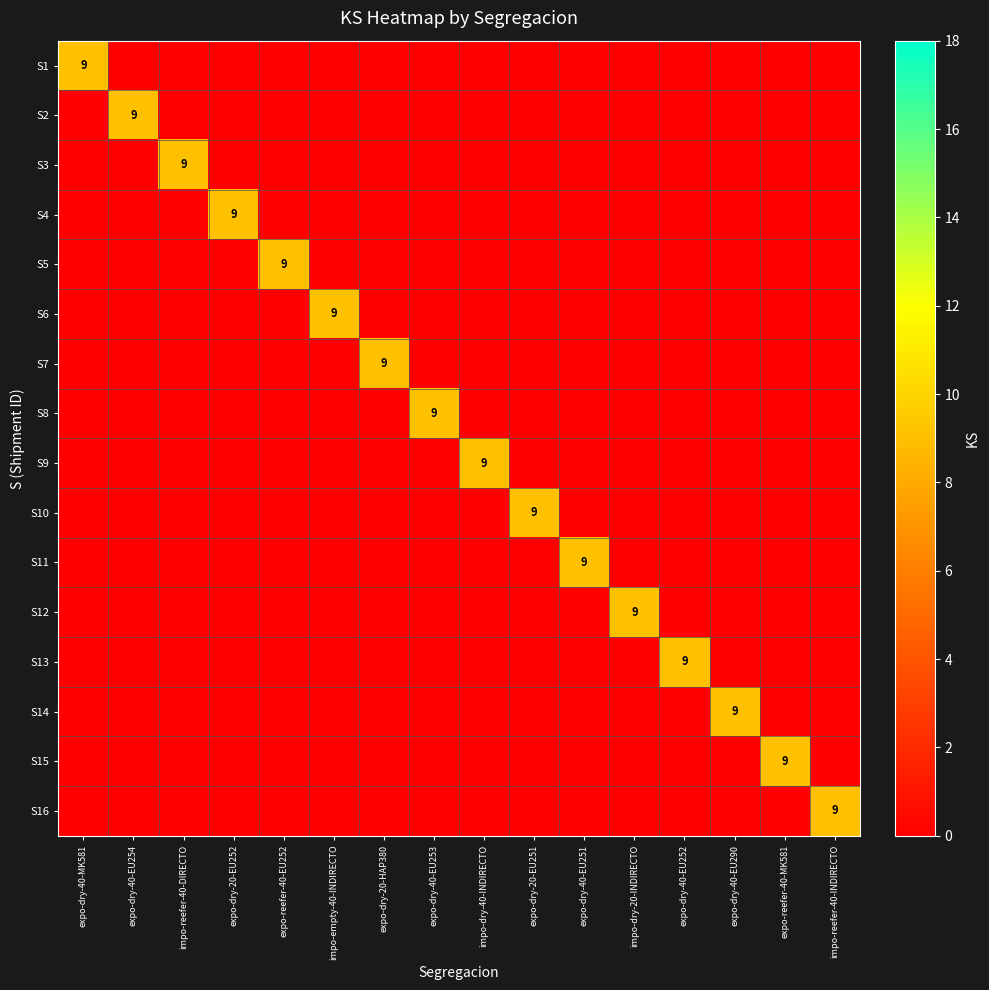

The S10 series shows 9 at expo-dry-20-EU251. True or false?

True